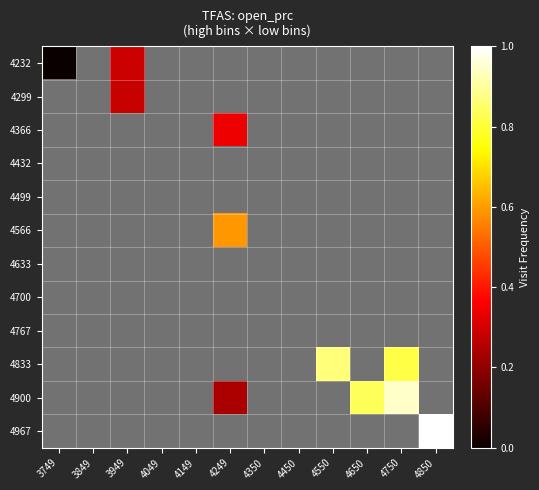

At which category does the chart reach its peak across all series?

4850